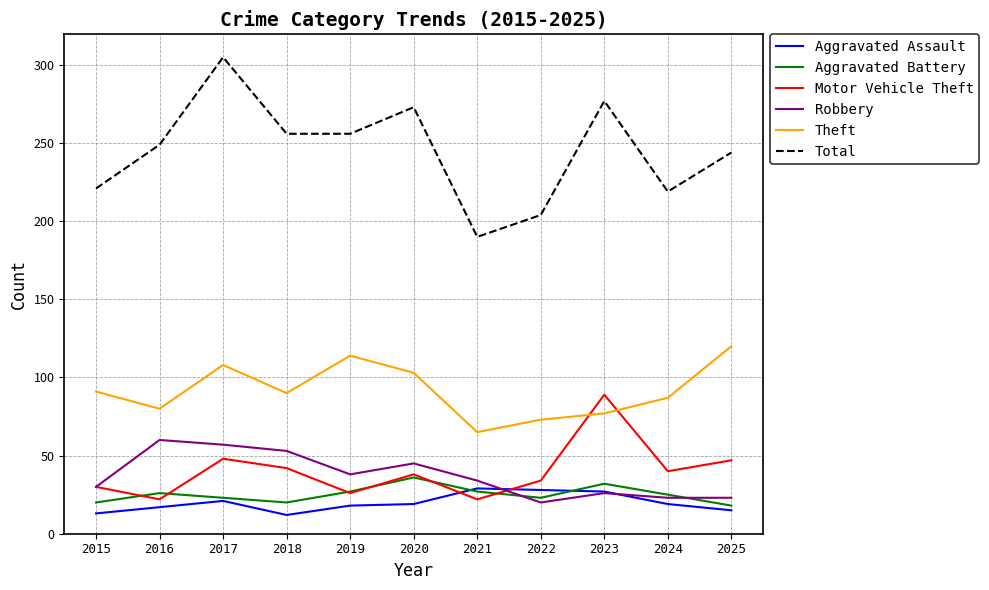

Rank the series by their maximum value, from lowest to highest.

Aggravated Assault, Aggravated Battery, Robbery, Motor Vehicle Theft, Theft, Total